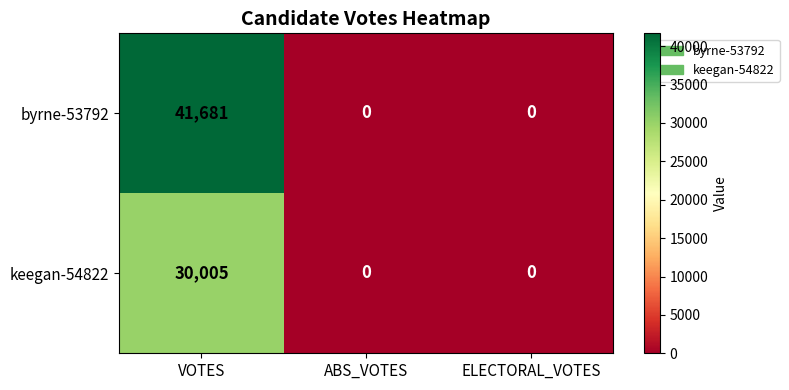

Rank the series by their average value, from lowest to highest.

keegan-54822, byrne-53792